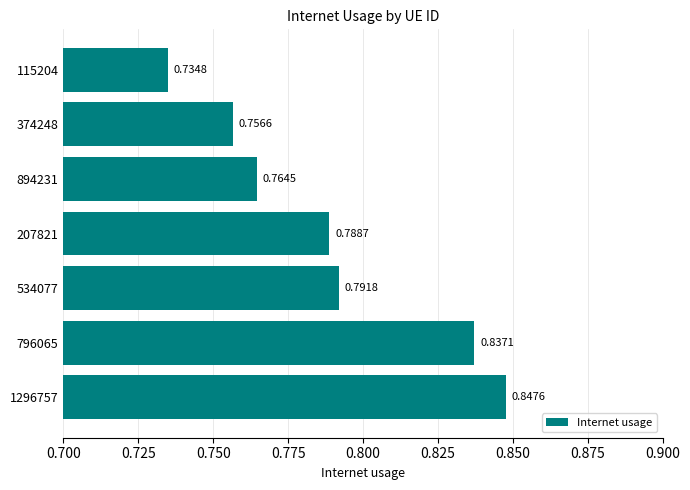

List the labels in order of value, largest first.

1296757, 796065, 534077, 207821, 894231, 374248, 115204